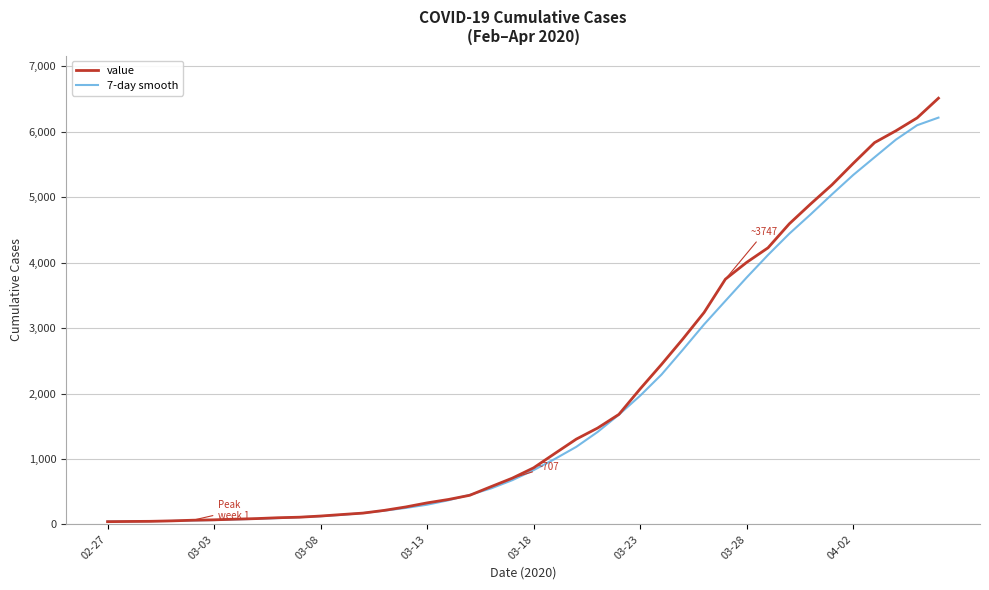

Which series has the widest spread of values?

value